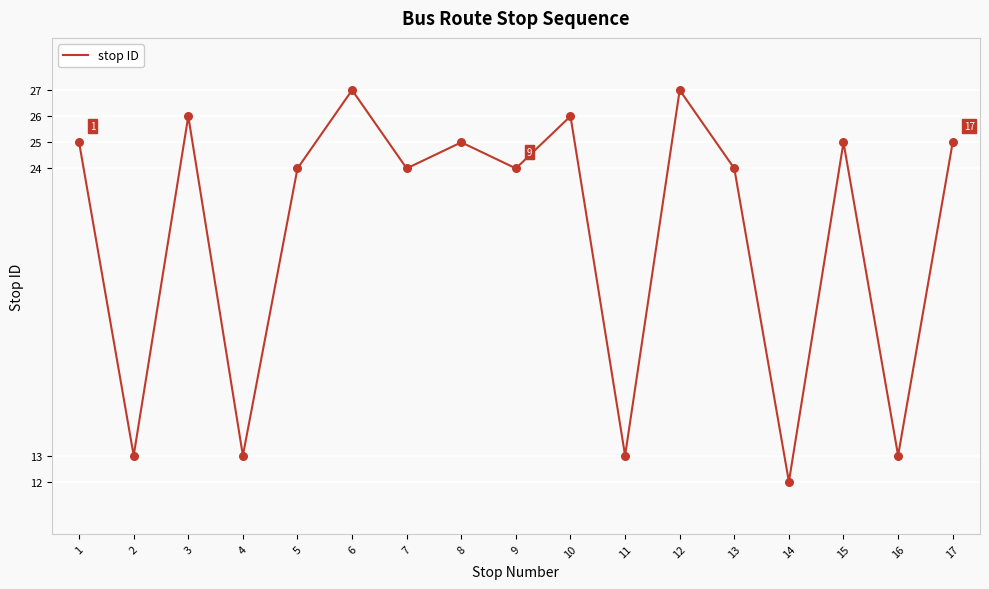

Which has a higher value, 3 or 12?

12